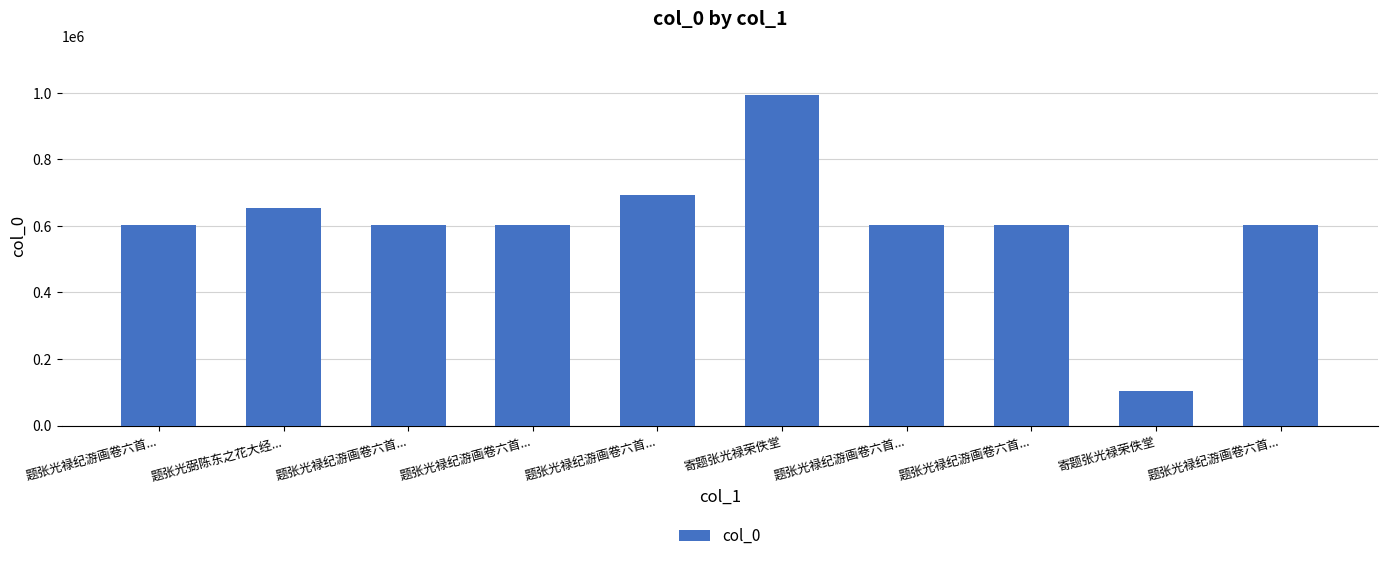

How many distinct data groups are displayed?

1